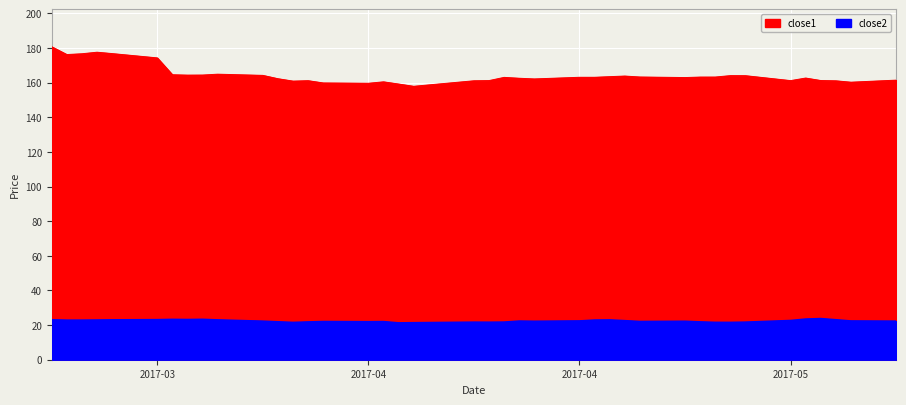

True or false: close1 and close2 intersect in this chart.

False